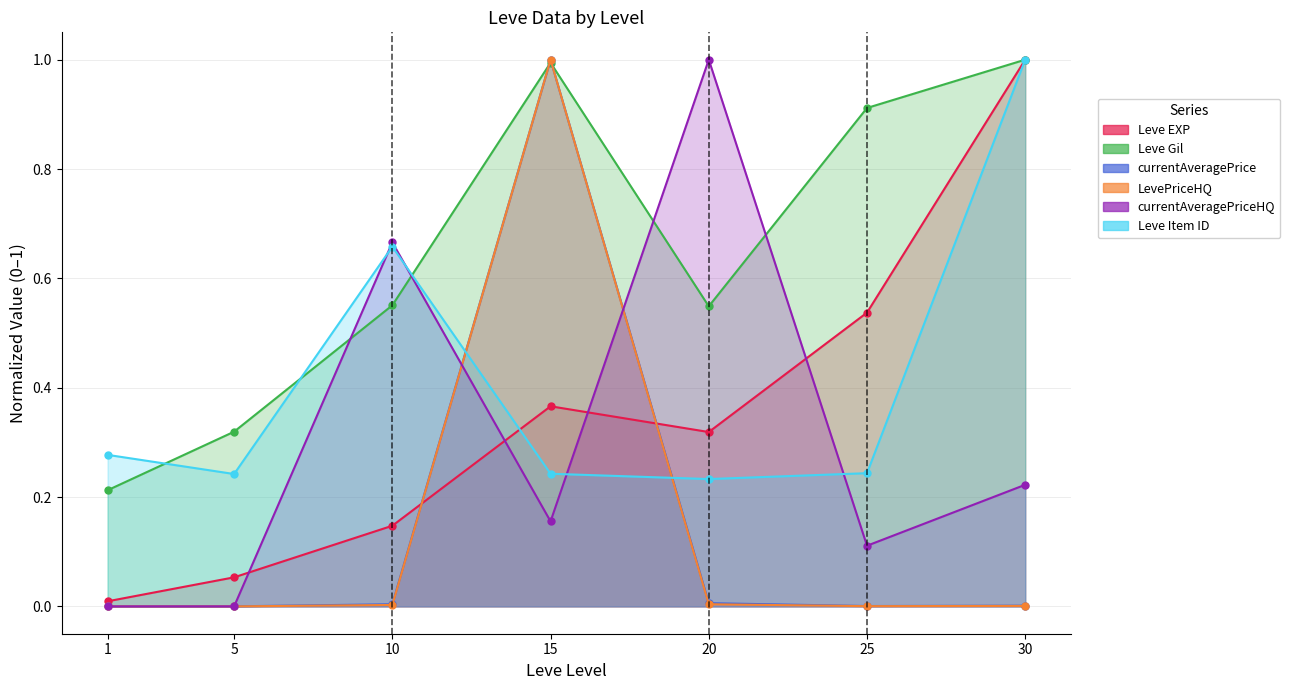

How many lines are shown in the chart?

6